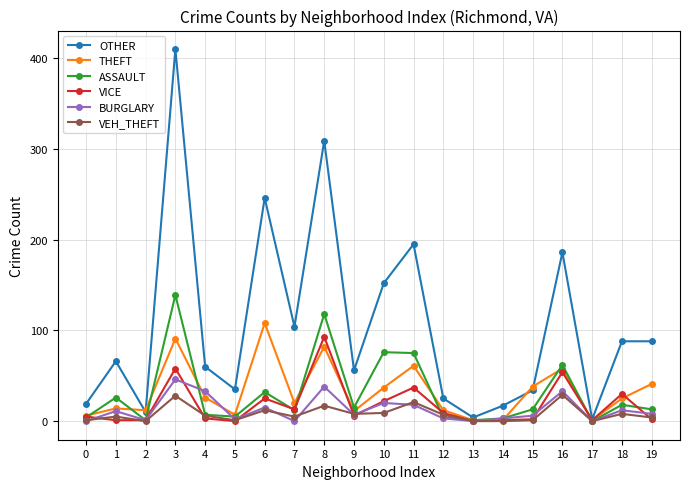

The value of ASSAULT at 6 is 57. True or false?

False